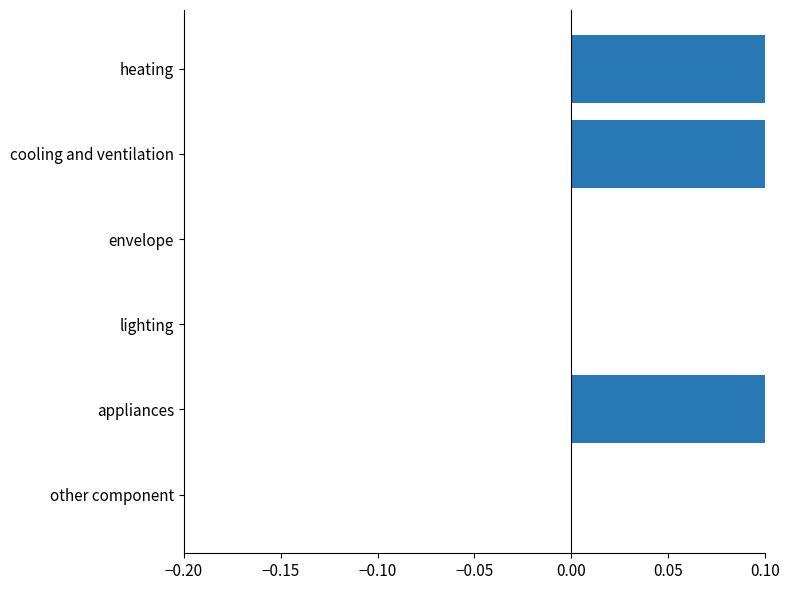

Between other component and appliances, which is larger?

appliances